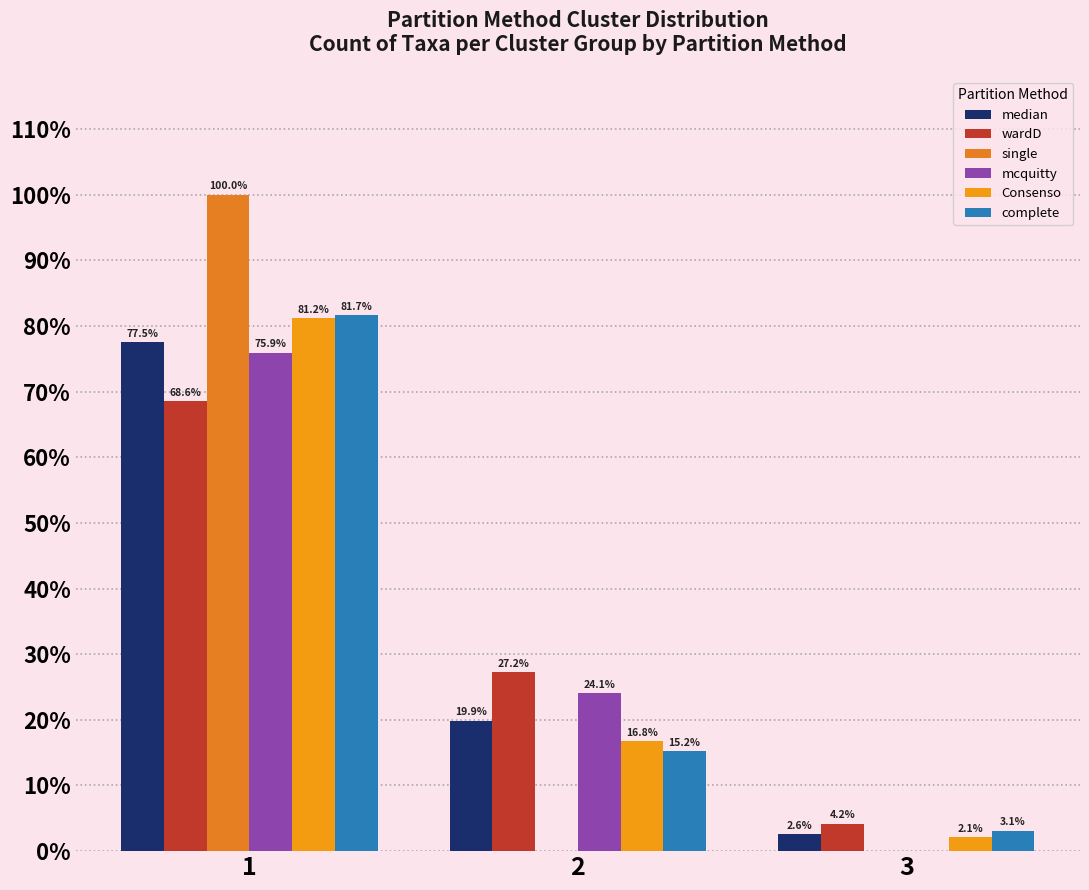

What is the maximum value shown in the chart?

100.0